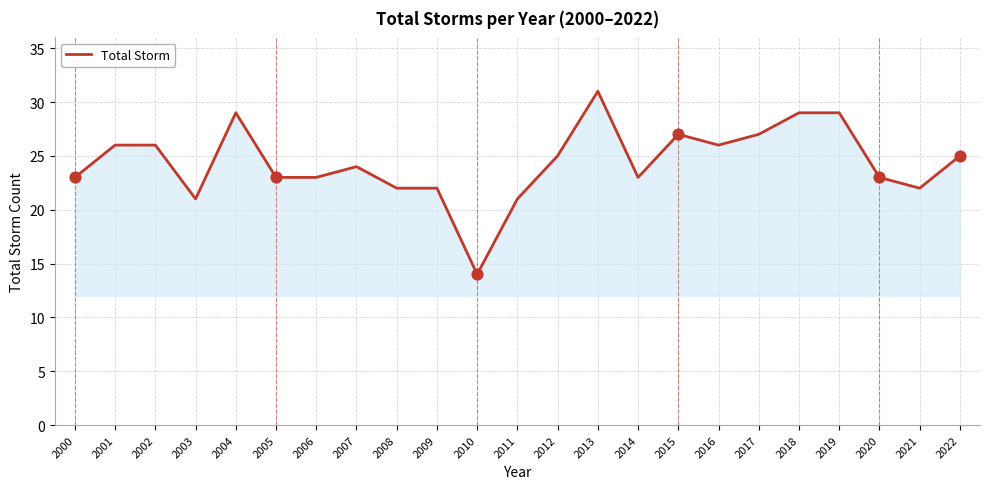

What is the change in value from 2004 to 2005?

-6